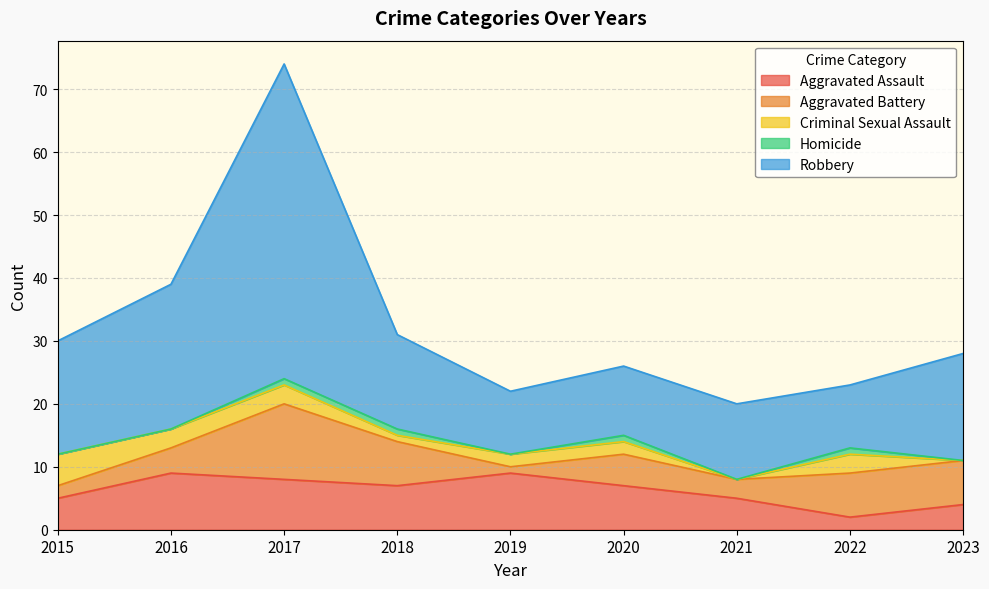

What is the spread (max minus min) of values at 2019?

10